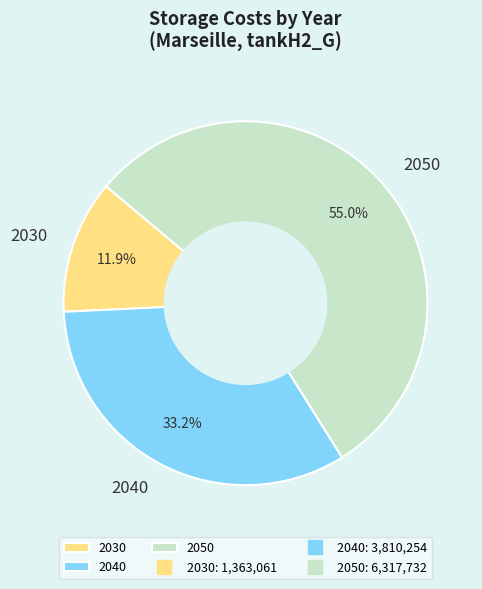

To the nearest percent, what is the difference between the largest and smallest slice percentages?

43%